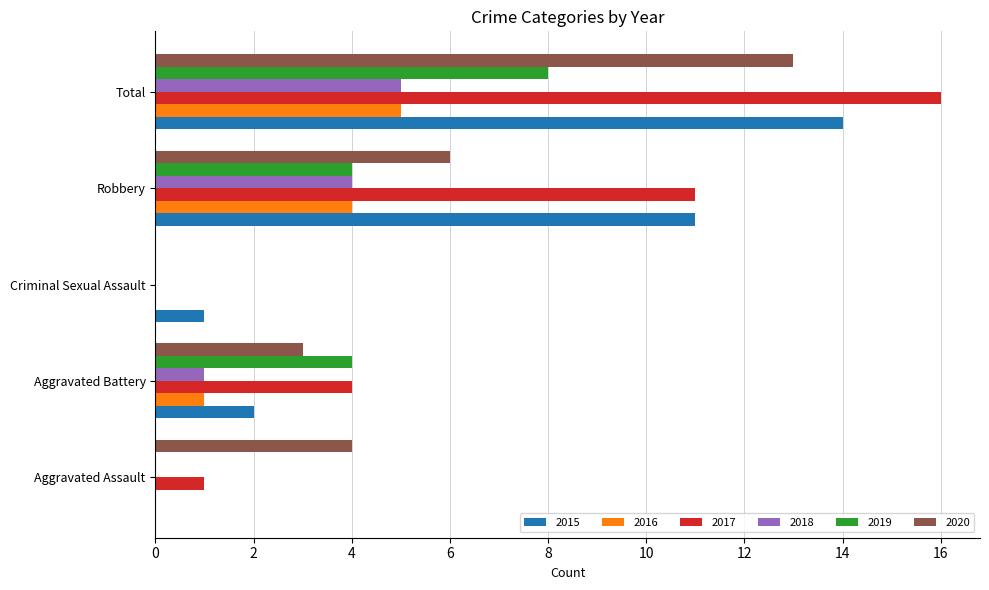

Which series has the widest spread of values?

2017